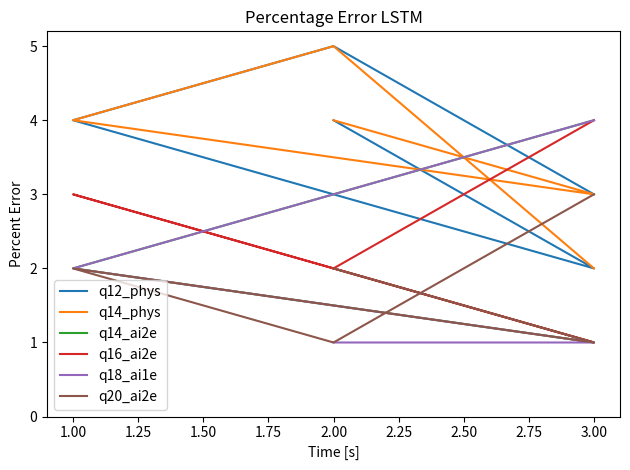

Reading left to right, what are all the values shown in this chart?

q12_phys: 4	2	4	5	3
q14_phys: 4	3	4	5	2
q14_ai2e: 2	1	2	3	4
q16_ai2e: 2	1	3	2	4
q18_ai1e: 1	1	2	3	4
q20_ai2e: 2	1	2	1	3